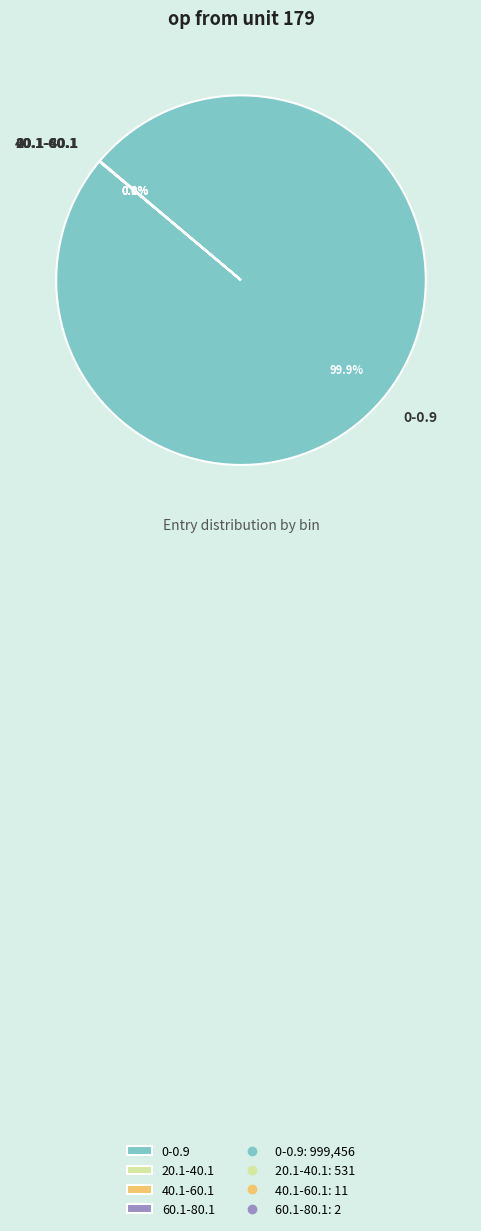

How much of the chart is everything except 0-0.9?

0.1%